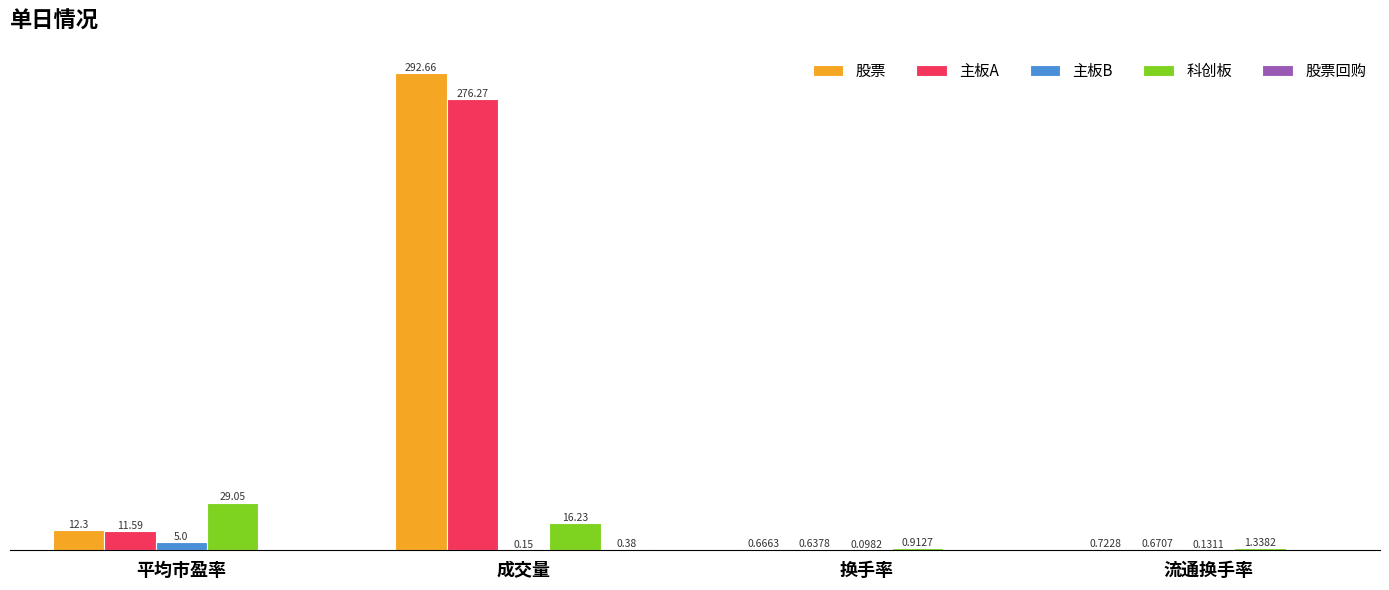

At which label does 科创板 reach its peak?

平均市盈率